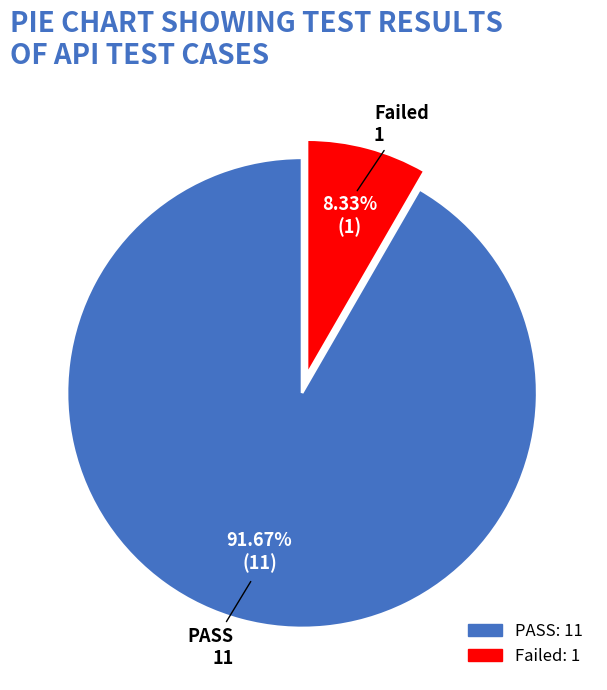

Is it true that PASS is 92% of the pie?

True